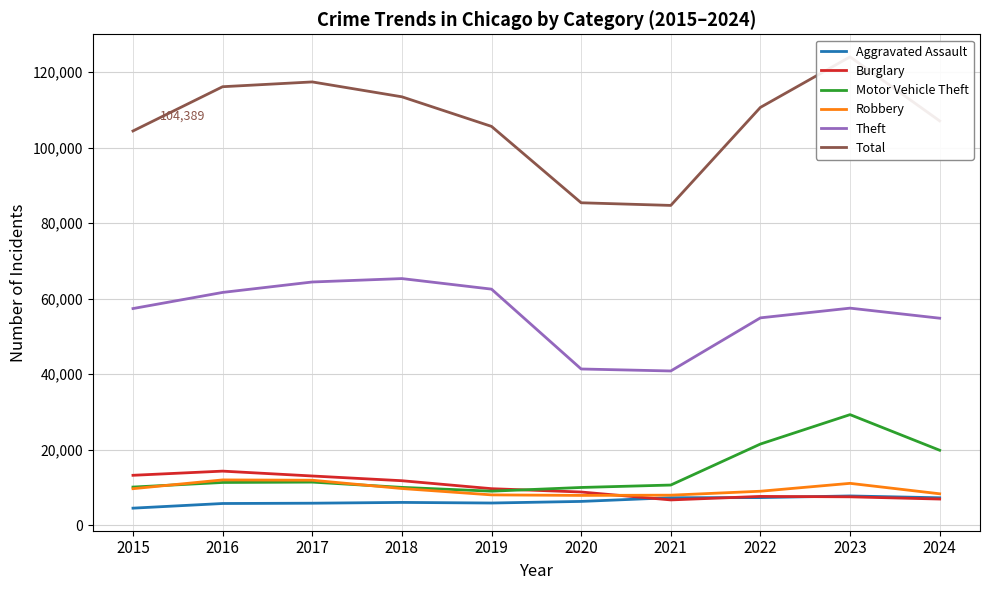

Read the Theft value at 2022.

54887